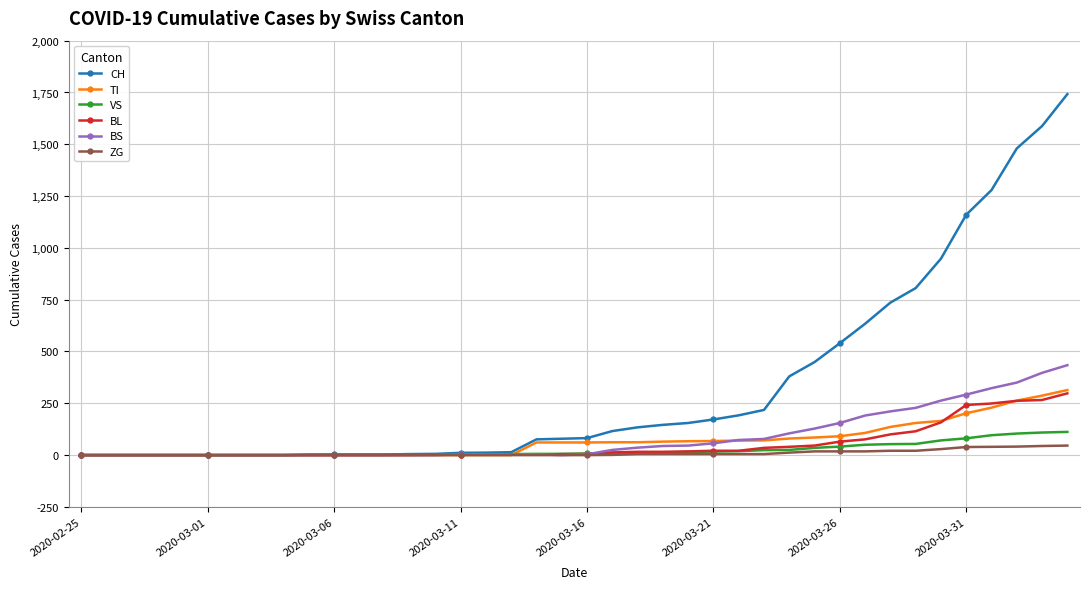

Which series has the widest spread of values?

CH